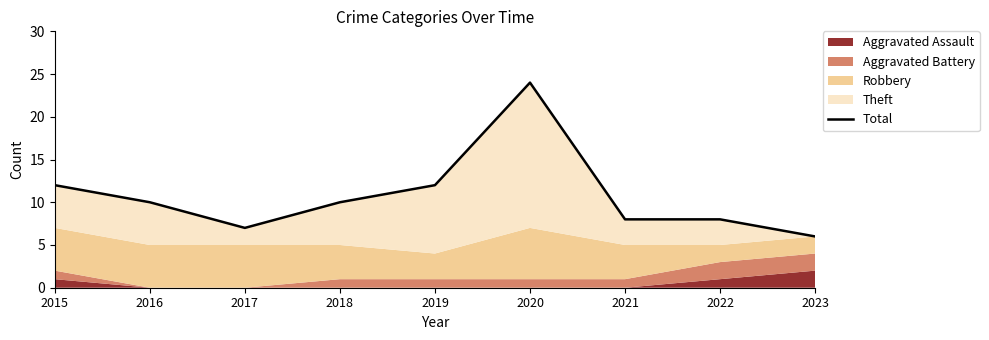

The value at 2016 is 10. True or false?

True